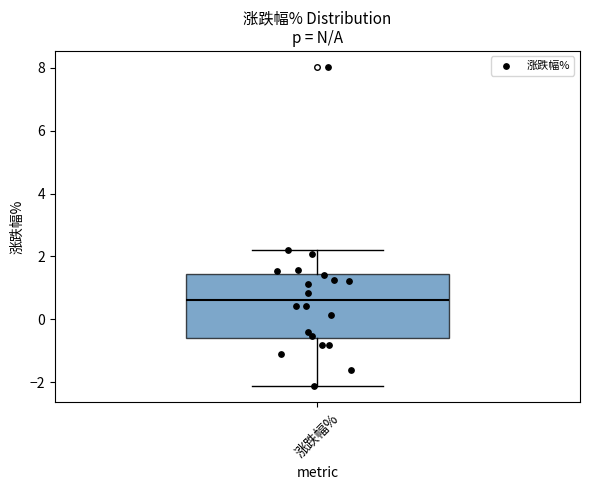

Where does the median line of the box for 涨跌幅% sit on the y-axis? The values are not printed on the chart, so give them approximately, as read against the axis.

0.6